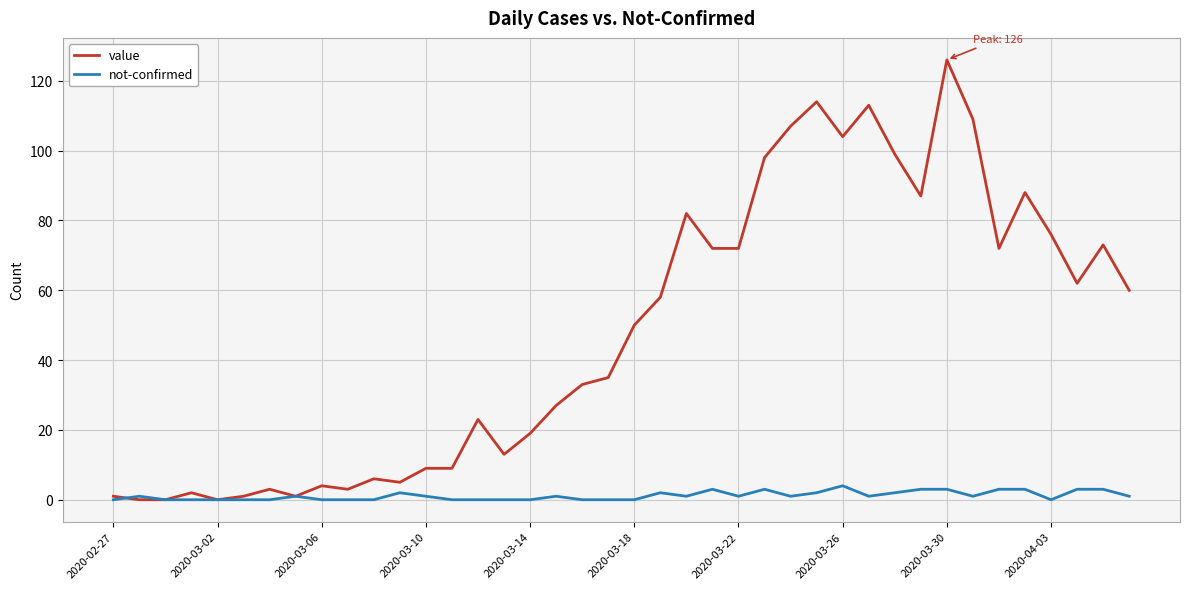

Reading left to right, list all the values displayed in this chart.

value: 1	0	0	2	0	1	3	1	4	3	6	5	9	9	23	13	19	27	33	35	50	58	82	72	72	98	107	114	104	113	99	87	126	109	72	88	76	62	73	60
not-confirmed: 0	1	0	0	0	0	0	1	0	0	0	2	1	0	0	0	0	1	0	0	0	2	1	3	1	3	1	2	4	1	2	3	3	1	3	3	0	3	3	1